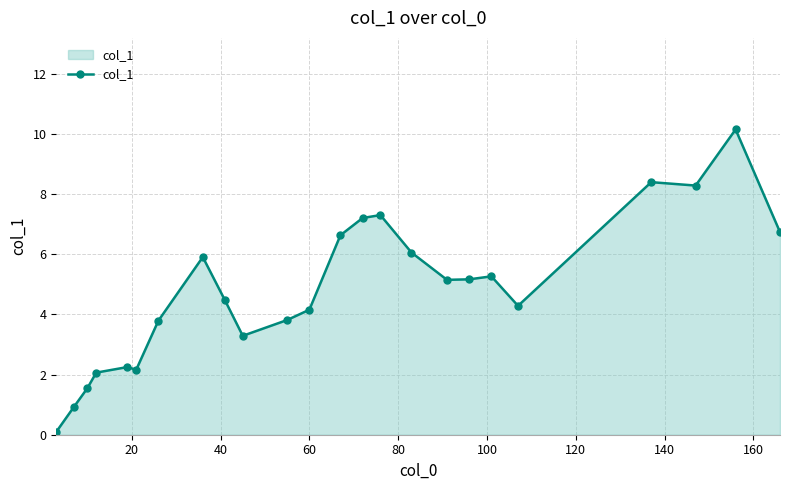

What is the difference between the maximum and minimum values?

10.0